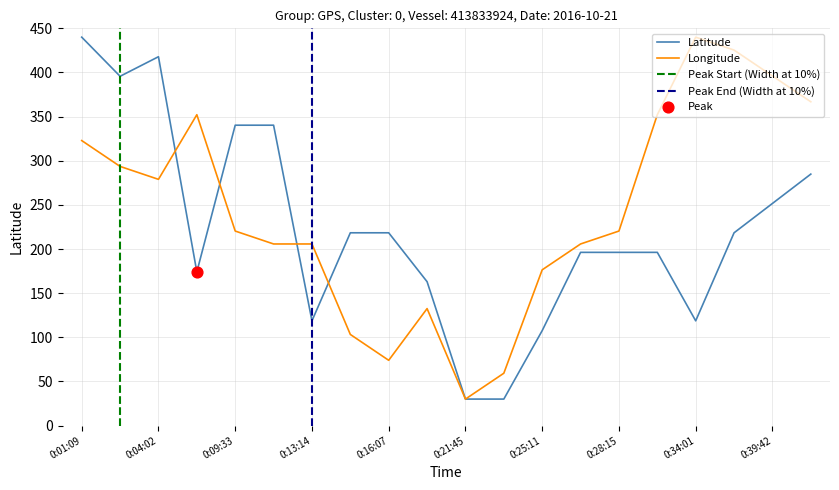

What is the total value across all series at 0:39:42?

647.7